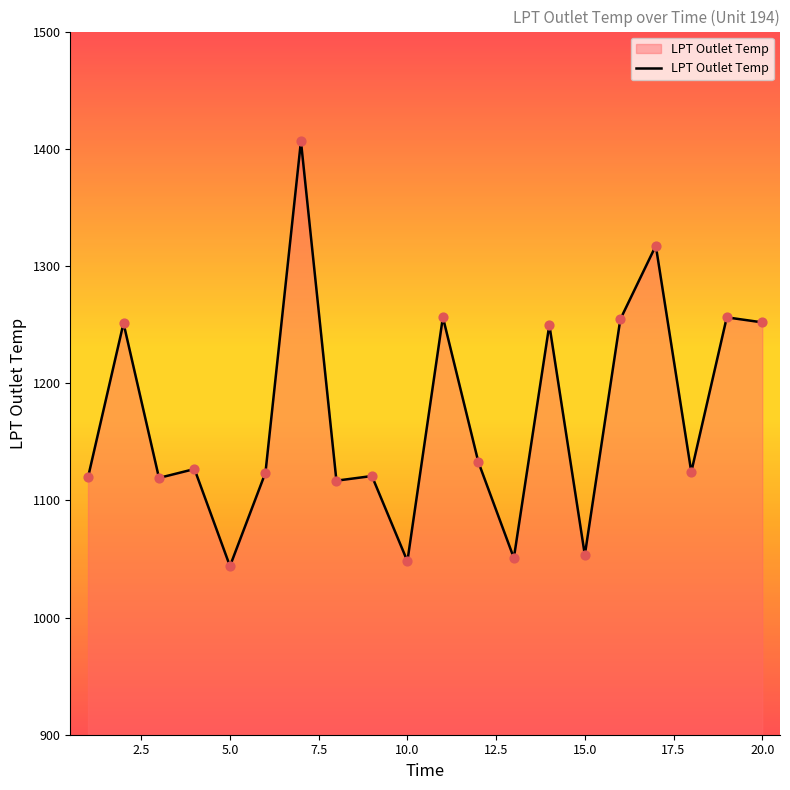

What is the difference between the maximum and minimum values?

362.6